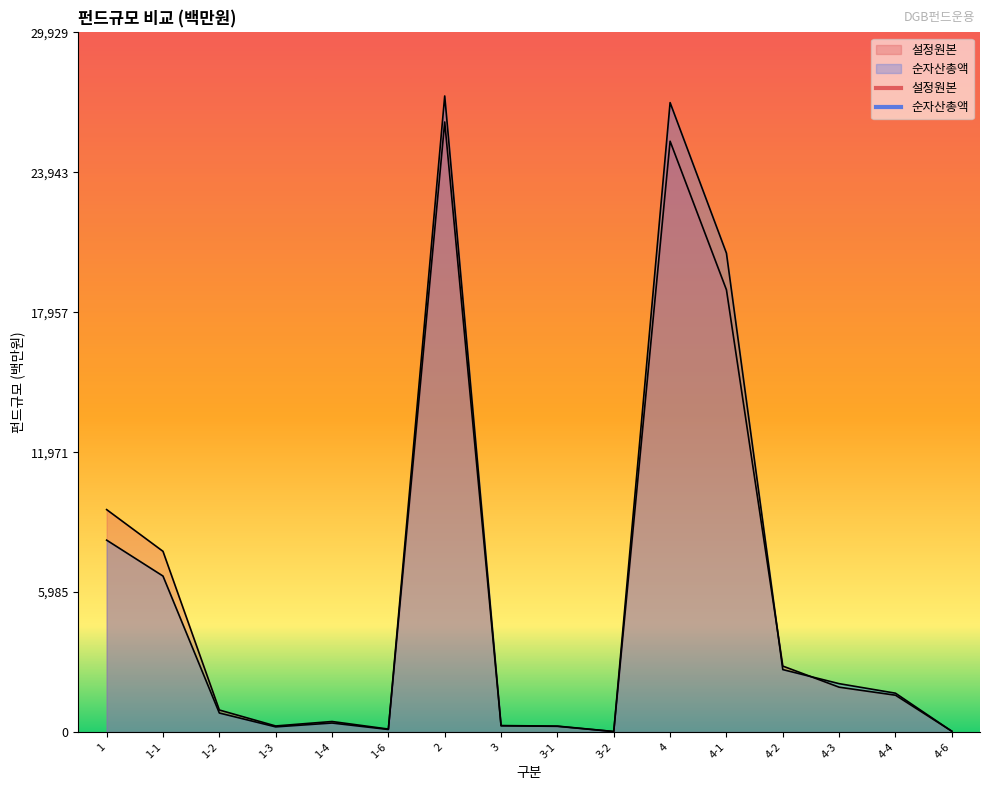

How many data points in 순자산총액 are above 1663?

7